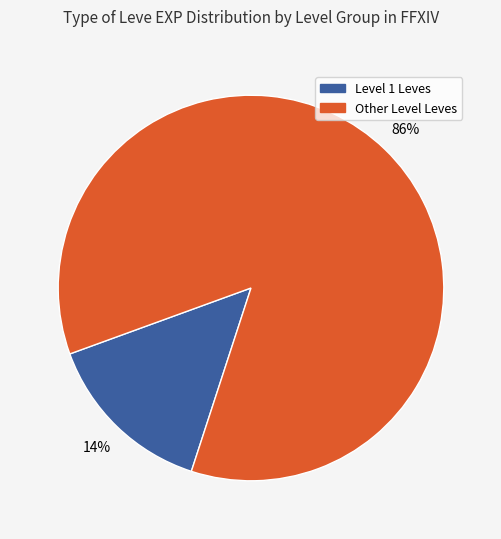

Does any single category account for the majority?

Yes